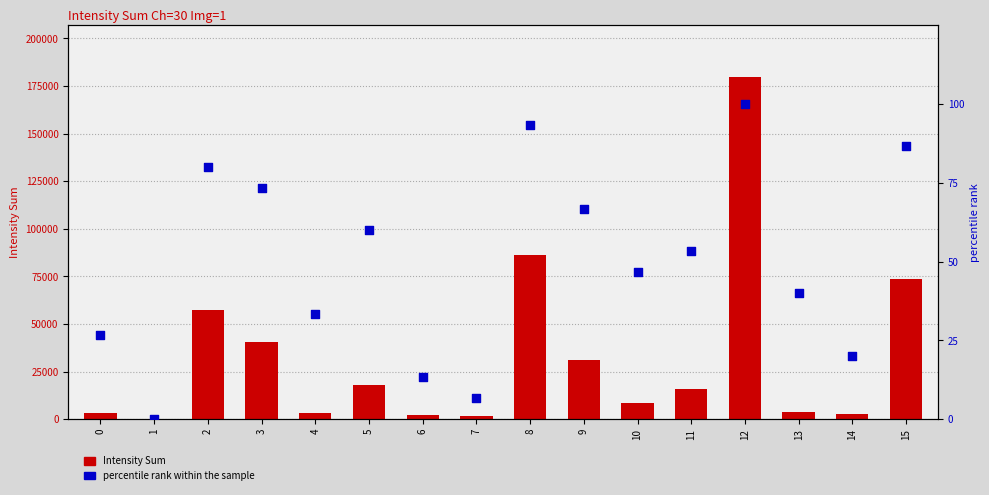

What are all the series names shown in the legend?

Intensity Sum, percentile rank within the sample